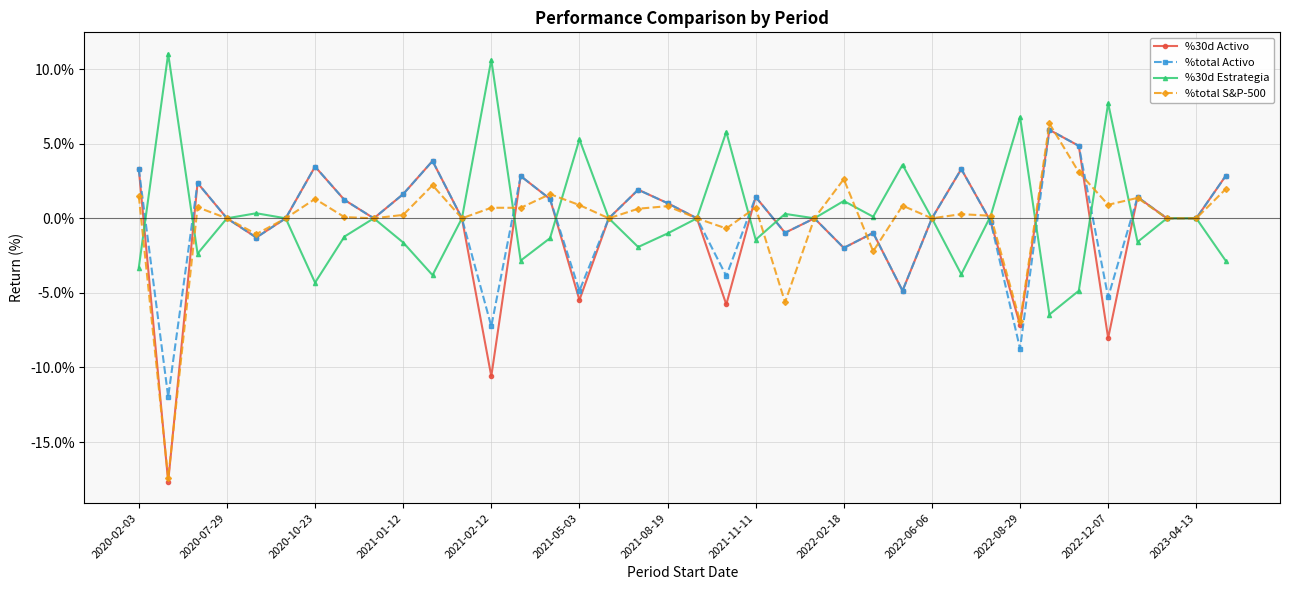

At which category is the sum across all series the highest?

31